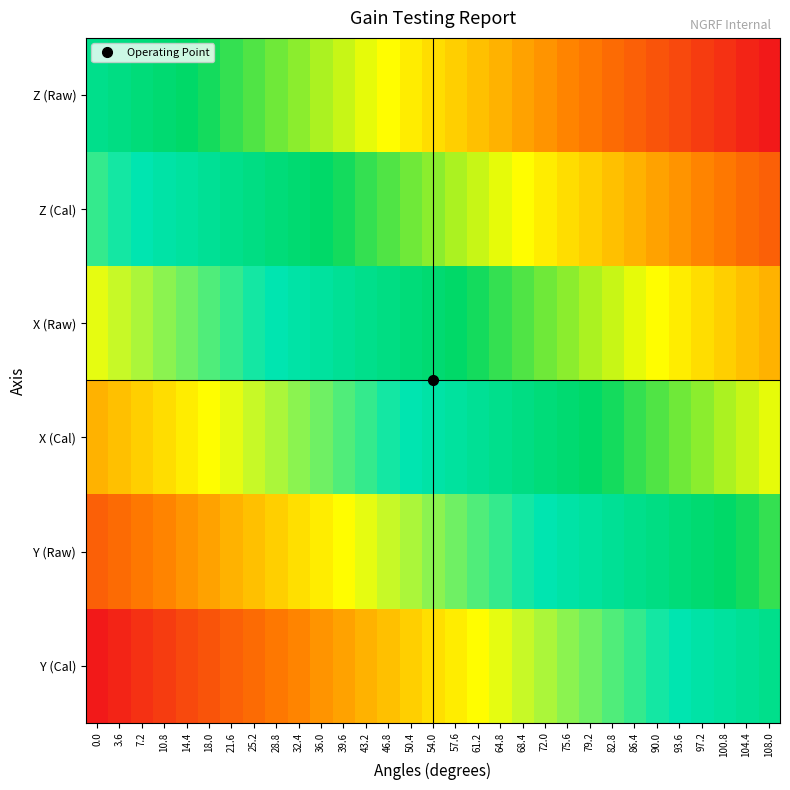

Which series has the largest range (max minus min)?

Z (Raw)